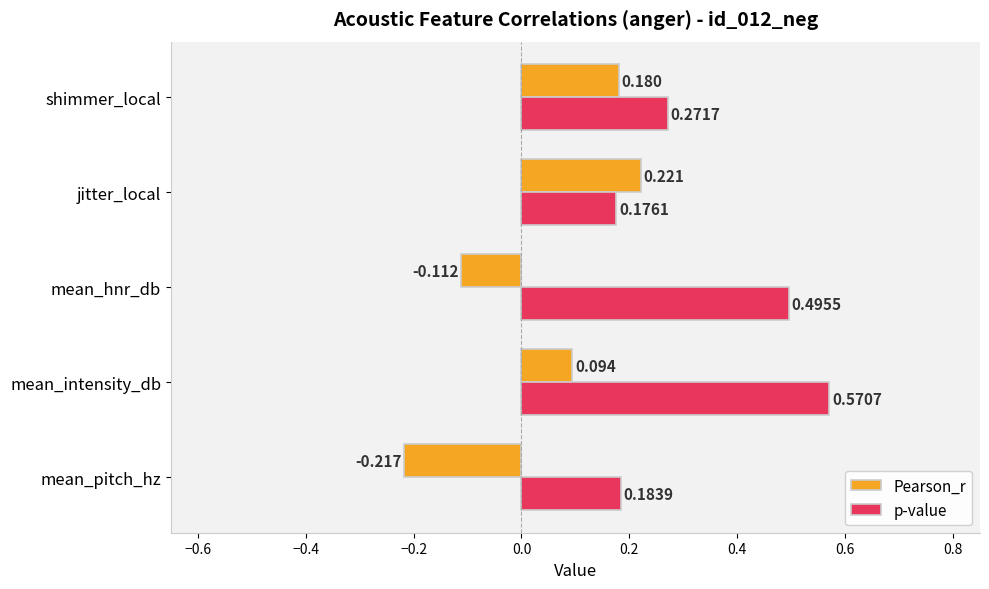

Which label corresponds to the smallest value in the chart?

mean_pitch_hz